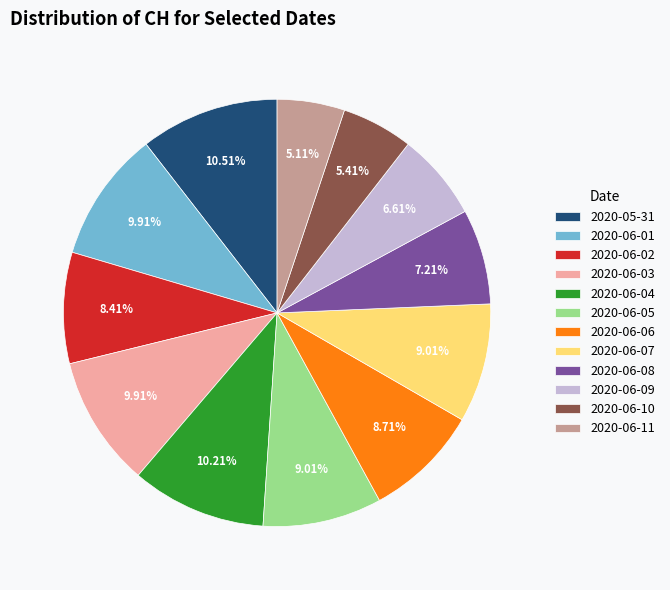

True or false: 2020-06-10 accounts for 5% of the total.

True